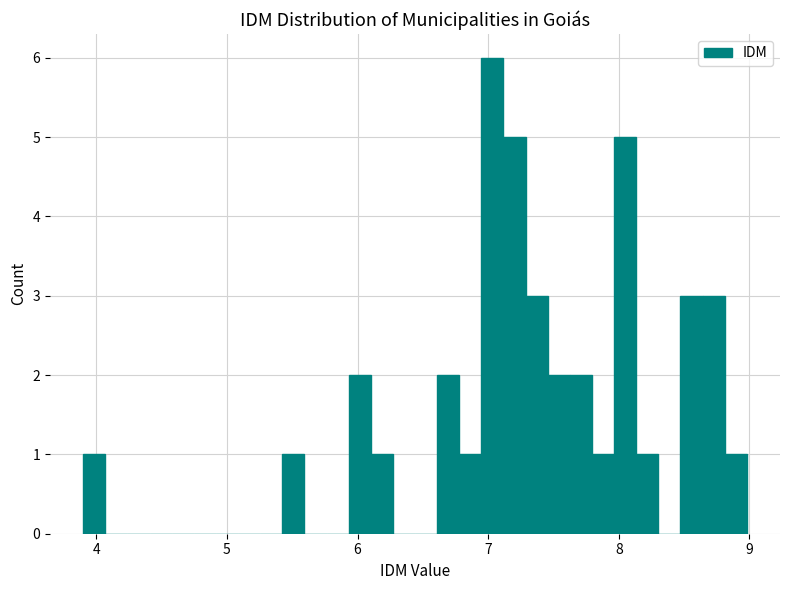

Around what value on the x-axis is the tallest bar? Give the approximate position of its centre, as read against the axis.

7.0